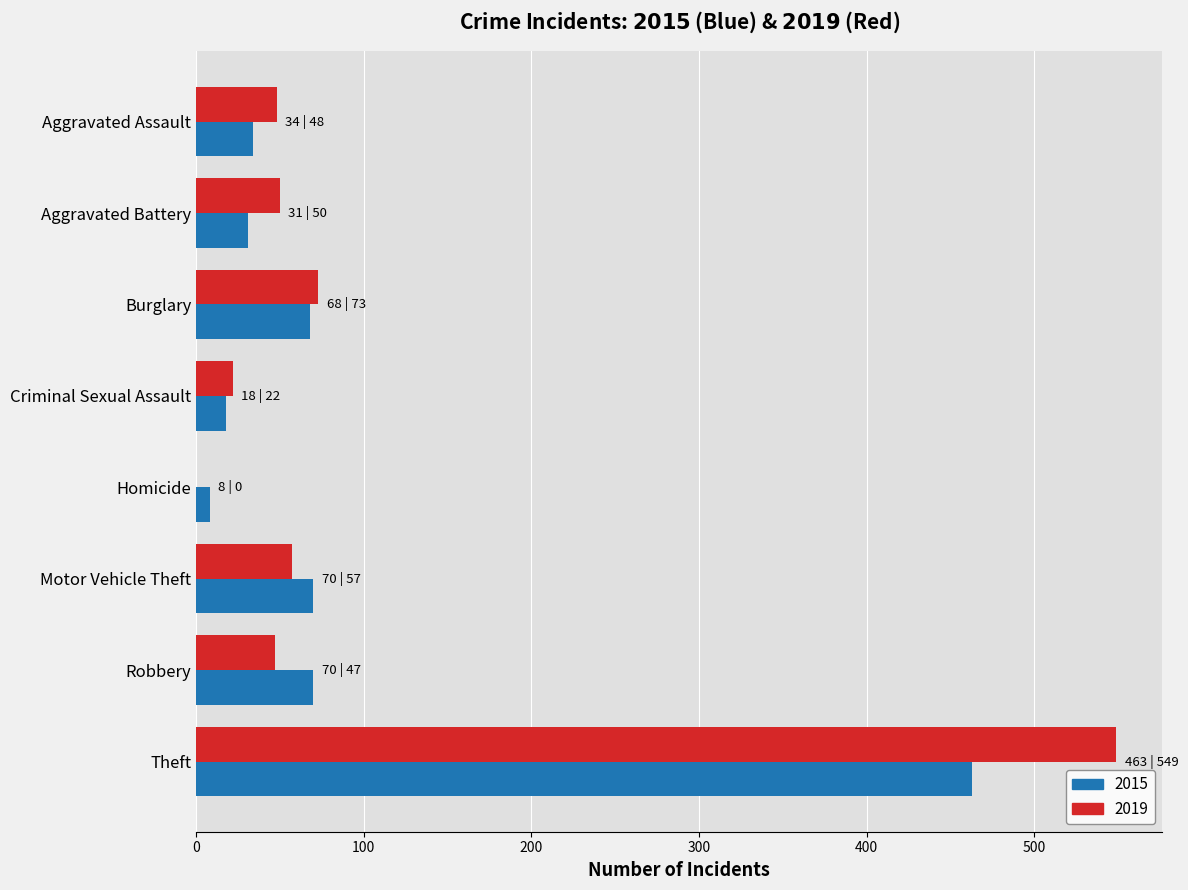

What is the sum of the 2019 values at Criminal Sexual Assault and Aggravated Assault?

70